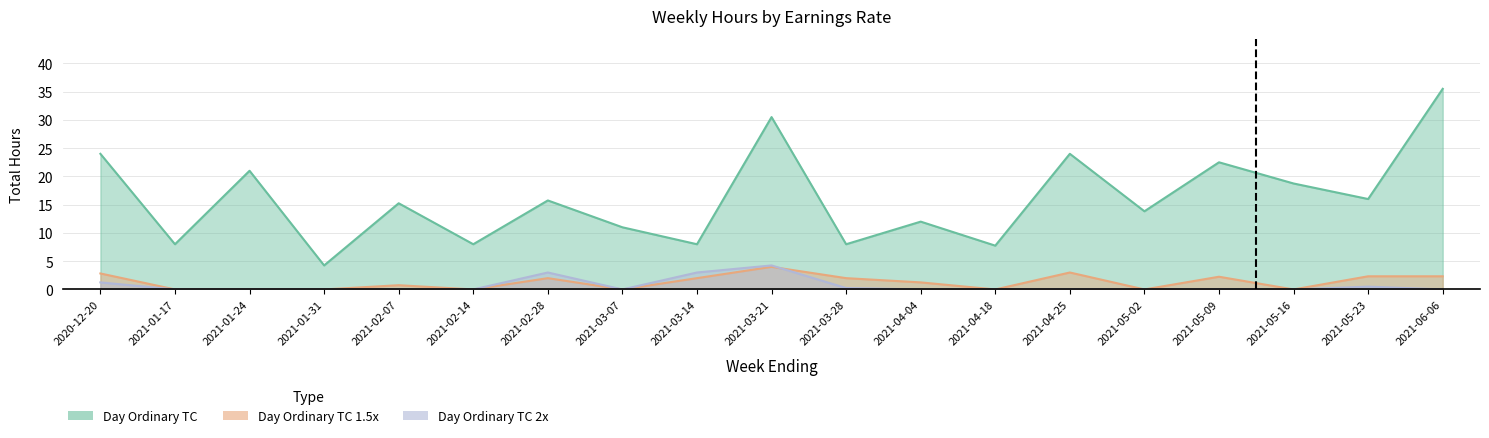

Reading right to left, transcribe all the data shown in this chart.

Day Ordinary TC: 2021-06-06=35.5	2021-05-23=16.0	2021-05-16=18.8	2021-05-09=22.5	2021-05-02=13.8	2021-04-25=24.0	2021-04-18=7.8	2021-04-04=12.0	2021-03-28=8.0	2021-03-21=30.5	2021-03-14=8.0	2021-03-07=11.0	2021-02-28=15.8	2021-02-14=8.0	2021-02-07=15.2	2021-01-31=4.2	2021-01-24=21.0	2021-01-17=8.0	2020-12-20=24.0
Day Ordinary TC 1.5x: 2021-06-06=2.3	2021-05-23=2.3	2021-05-16=0.0	2021-05-09=2.2	2021-05-02=0.0	2021-04-25=3.0	2021-04-18=0.0	2021-04-04=1.2	2021-03-28=2.0	2021-03-21=4.0	2021-03-14=2.0	2021-03-07=0.0	2021-02-28=2.0	2021-02-14=0.0	2021-02-07=0.8	2021-01-31=0.0	2021-01-24=0.0	2021-01-17=0.0	2020-12-20=2.8
Day Ordinary TC 2x: 2021-06-06=0.0	2021-05-23=0.5	2021-05-16=0.0	2021-05-09=0.0	2021-05-02=0.0	2021-04-25=0.0	2021-04-18=0.0	2021-04-04=0.0	2021-03-28=0.2	2021-03-21=4.2	2021-03-14=3.0	2021-03-07=0.0	2021-02-28=3.0	2021-02-14=0.0	2021-02-07=0.0	2021-01-31=0.0	2021-01-24=0.0	2021-01-17=0.0	2020-12-20=1.2